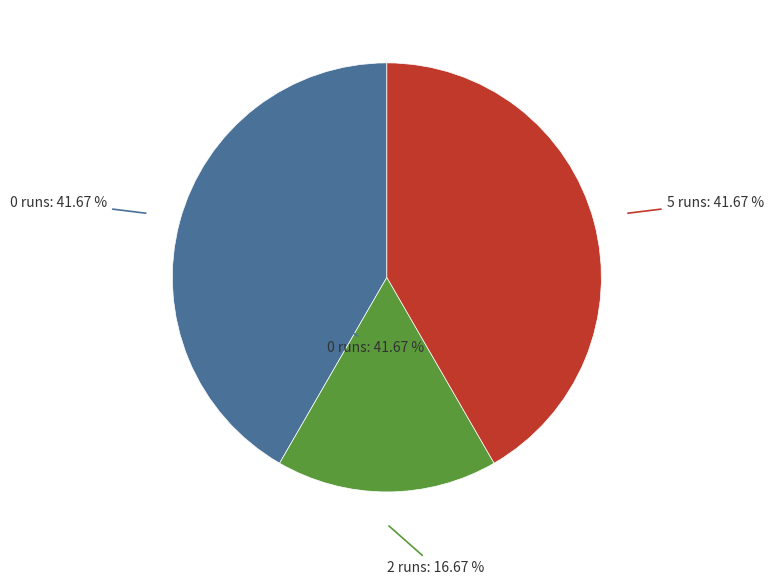

What is the smallest slice in the pie chart?

2 runs